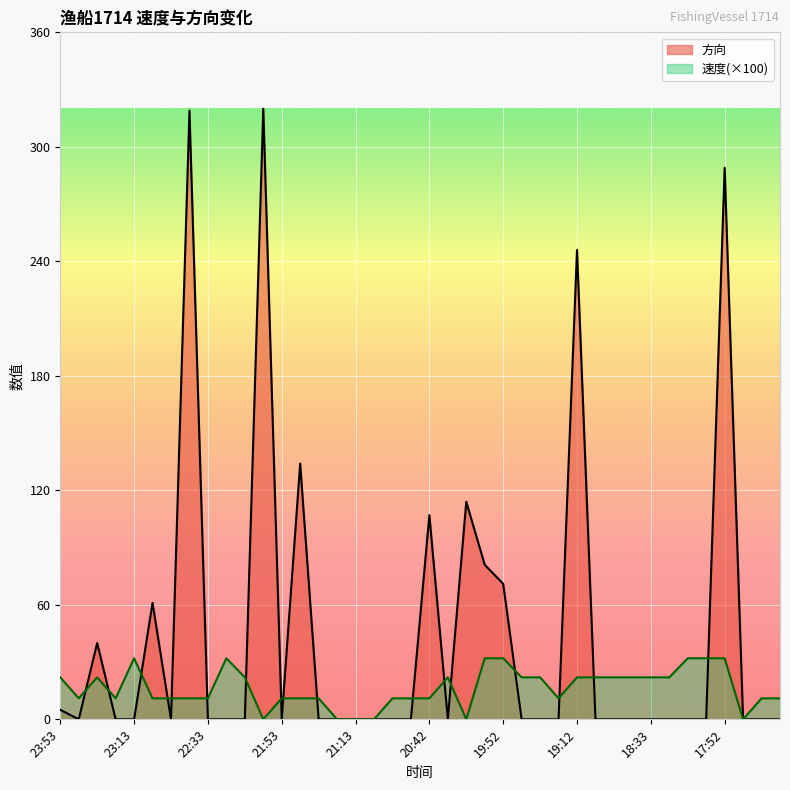

How many lines are shown in the chart?

2